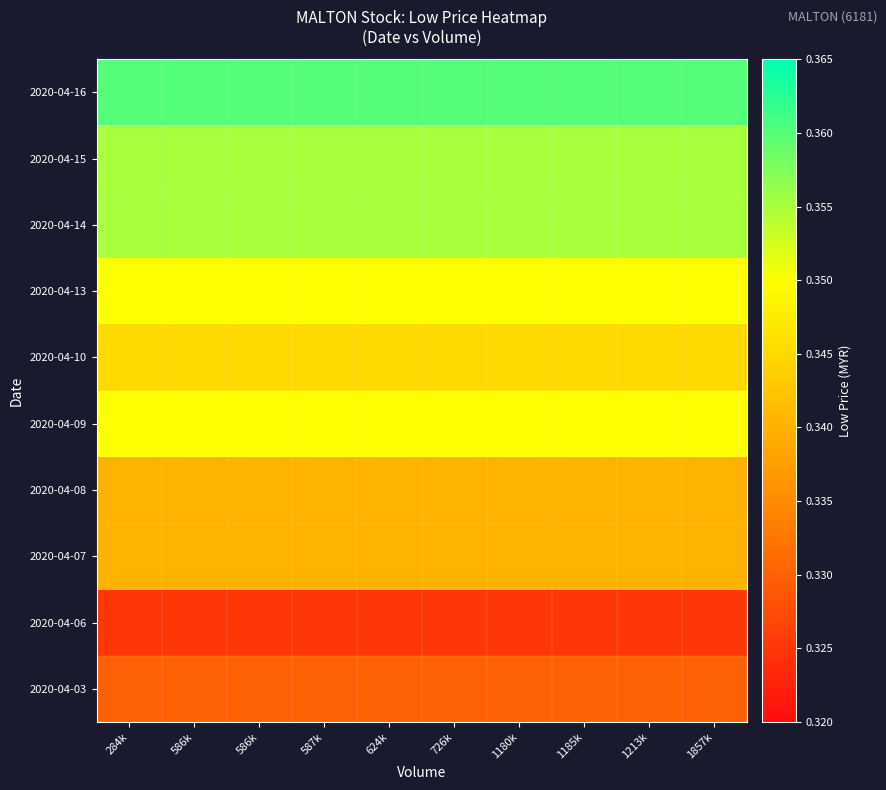

At which category is the sum across all series the highest?

284k